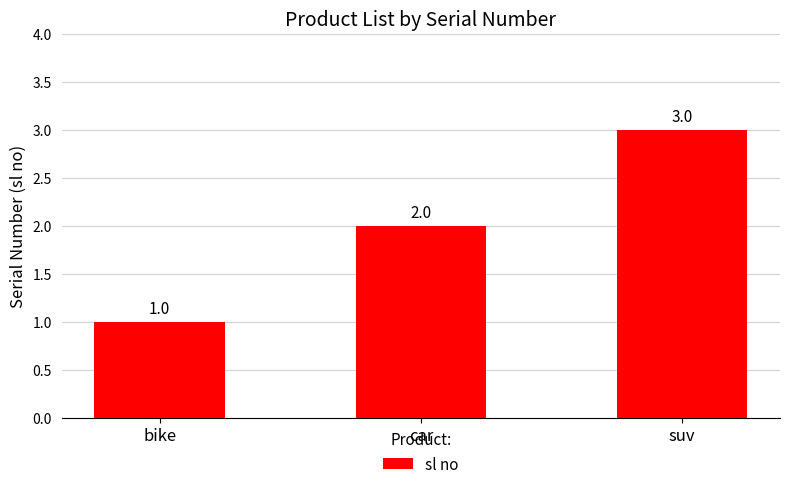

Which category has the highest value across all series?

suv